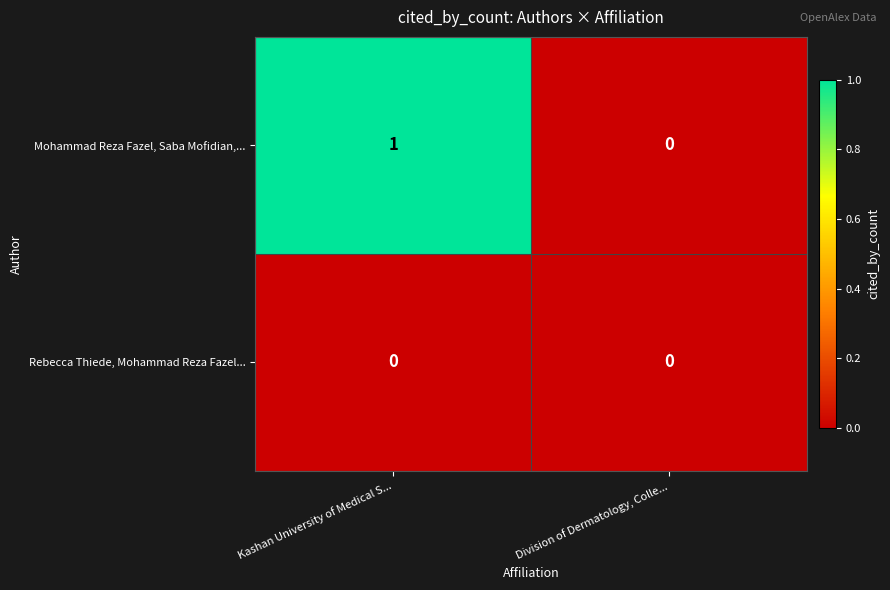

Rank the series by their maximum value, from highest to lowest.

Mohammad Reza Fazel, Saba Mofidian,..., Rebecca Thiede, Mohammad Reza Fazel...